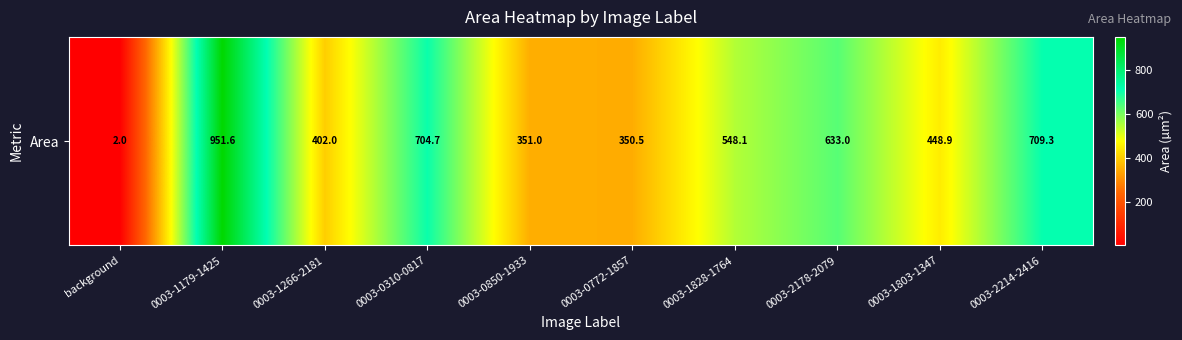

What is the ratio of the value at 0003-0310-0817 to the value at 0003-1266-2181?

1.8